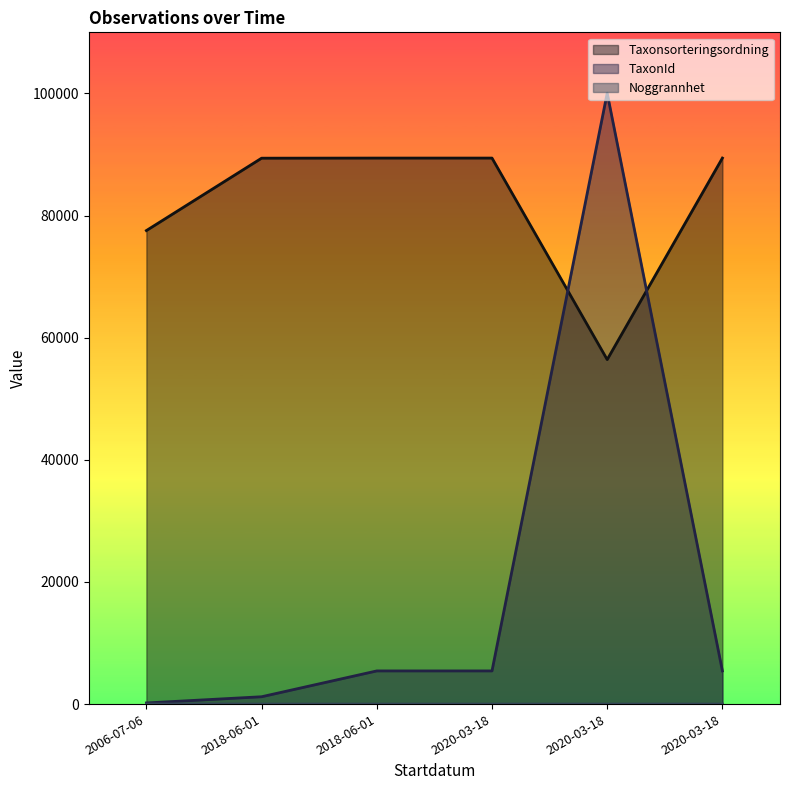

What is the sum of the Noggrannhet values at 2020-03-18 and 2006-07-06?

30